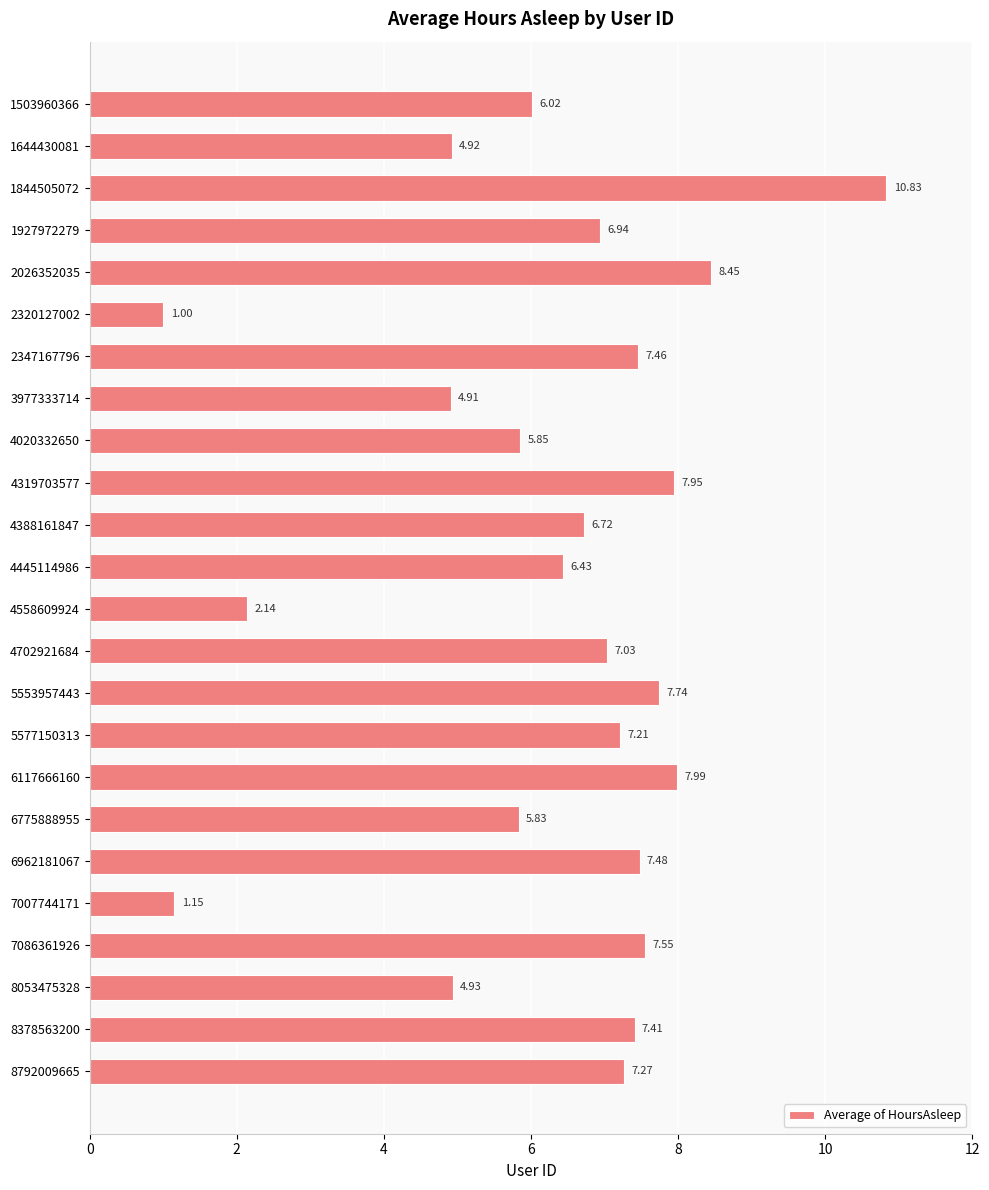

Rank the categories by value from lowest to highest.

2320127002, 7007744171, 4558609924, 3977333714, 1644430081, 8053475328, 6775888955, 4020332650, 1503960366, 4445114986, 4388161847, 1927972279, 4702921684, 5577150313, 8792009665, 8378563200, 2347167796, 6962181067, 7086361926, 5553957443, 4319703577, 6117666160, 2026352035, 1844505072